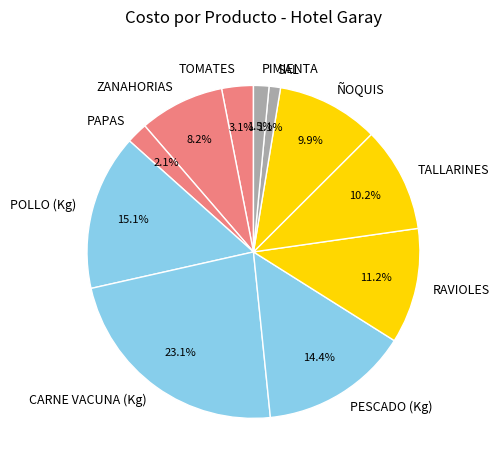

Between POLLO (Kg) and SAL, which is larger?

POLLO (Kg)